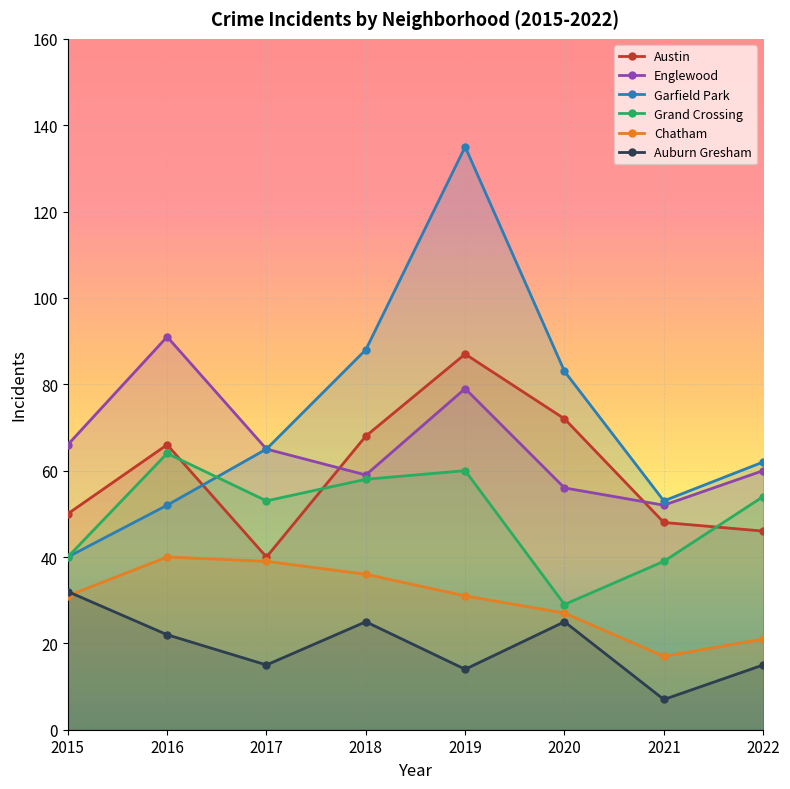

List the labels in order of Grand Crossing value, largest first.

2016, 2019, 2018, 2022, 2017, 2015, 2021, 2020